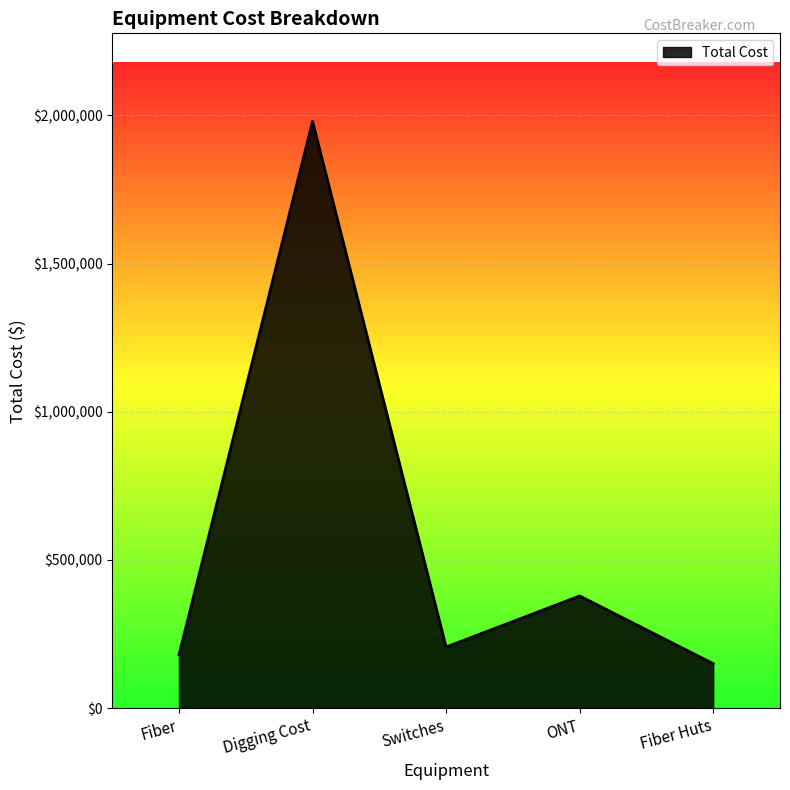

At which label is the value closest to 1065000?

ONT